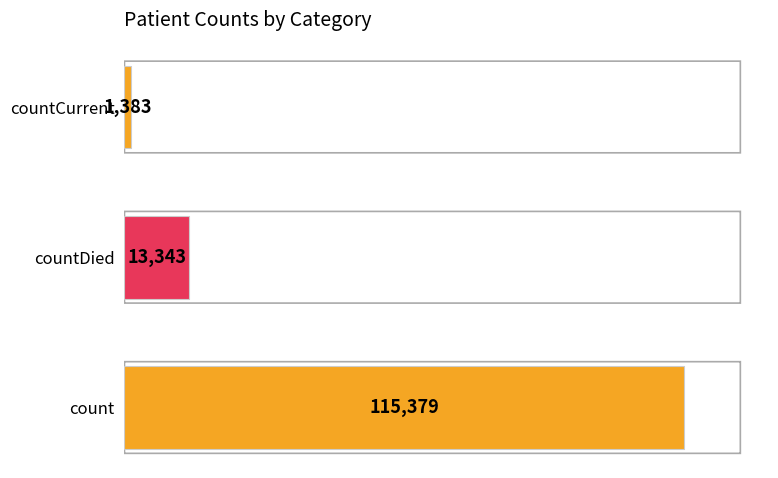

Where is the data nearest to the value 58381?

countDied